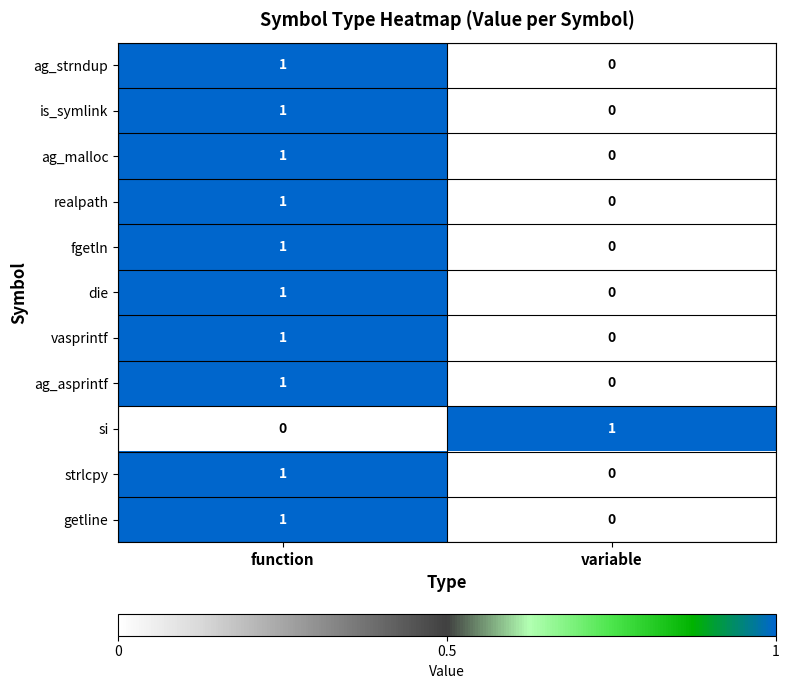

True or false: ag_asprintf has a value of 1 at function.

True